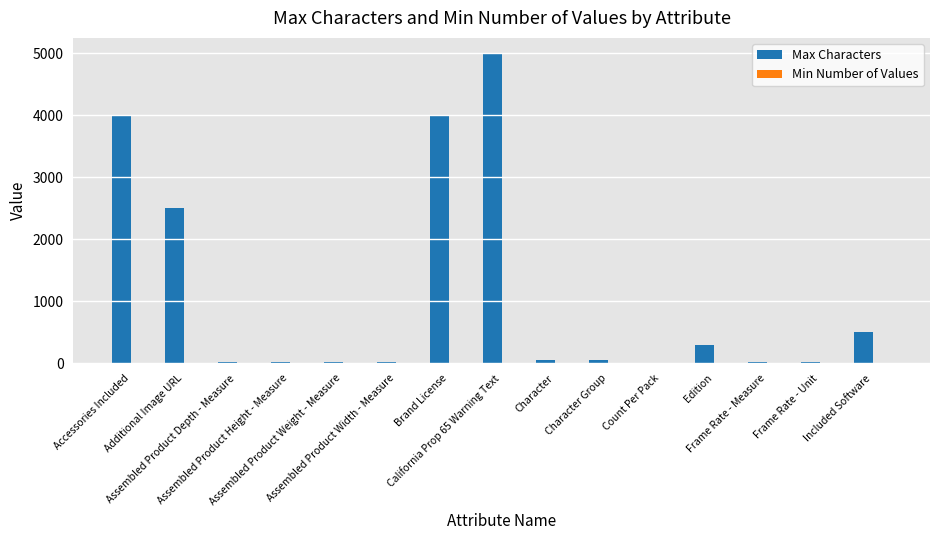

What is the greatest value displayed?

5000